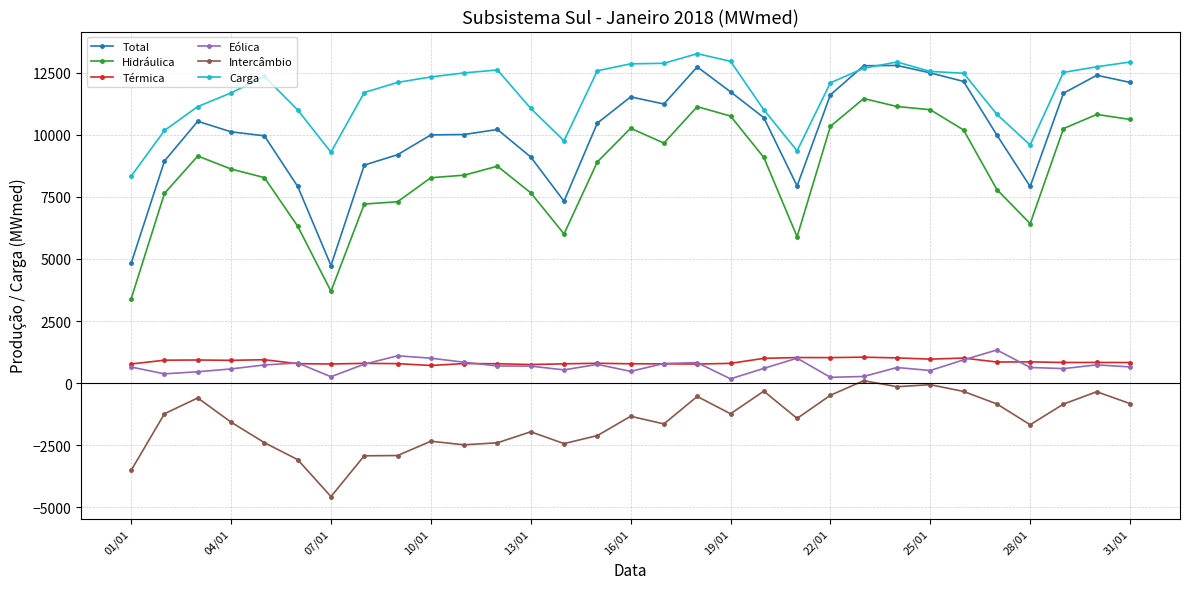

How many lines are shown in the chart?

6